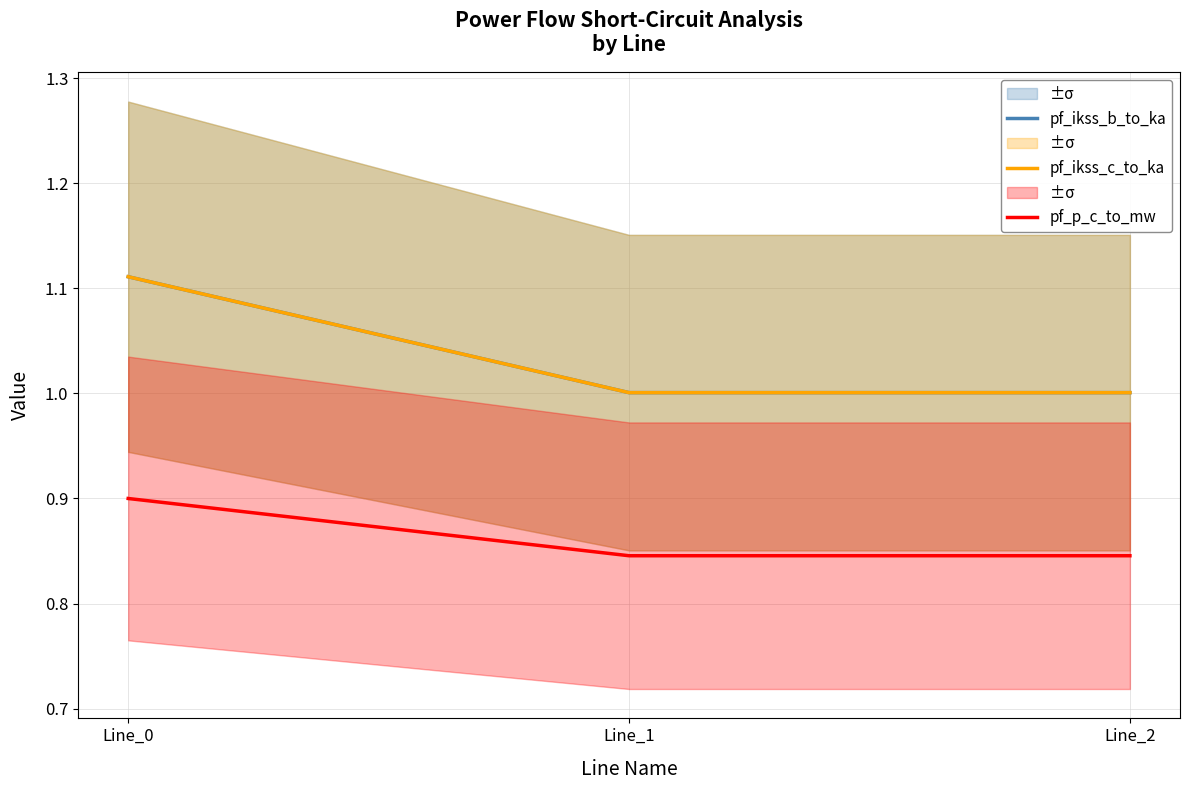

What is the value of the pf_ikss_c_to_ka point at the 1st from the left?

1.1